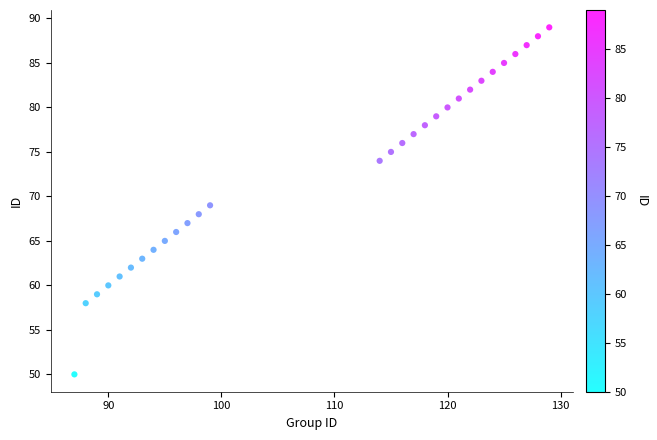

What is the range of X values (max minus min)?

42